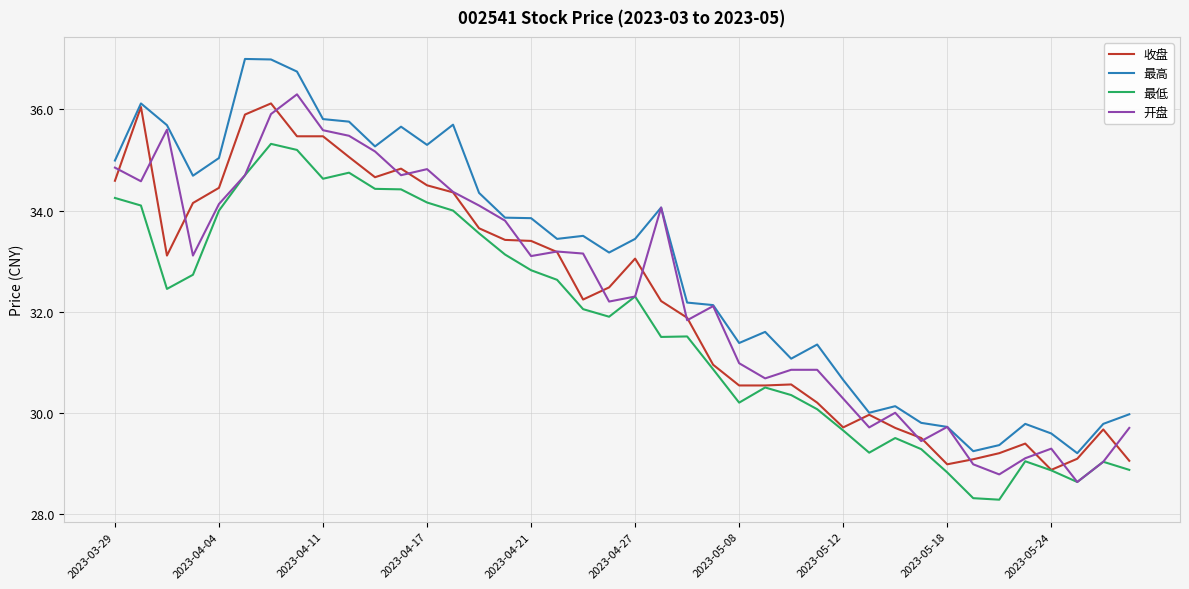

Which series has the largest total across all categories?

最高